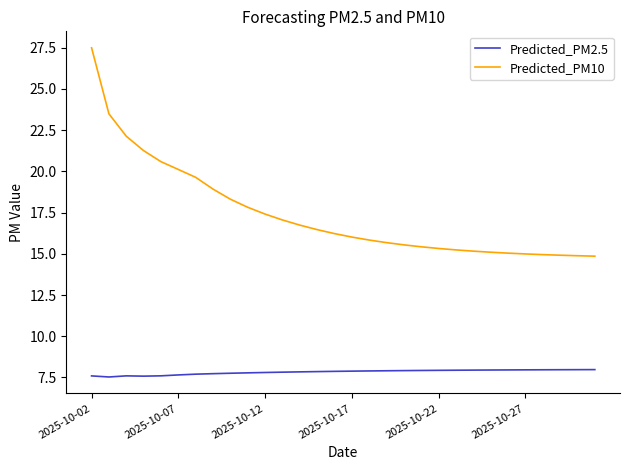

What is the maximum value shown in the chart?

27.5